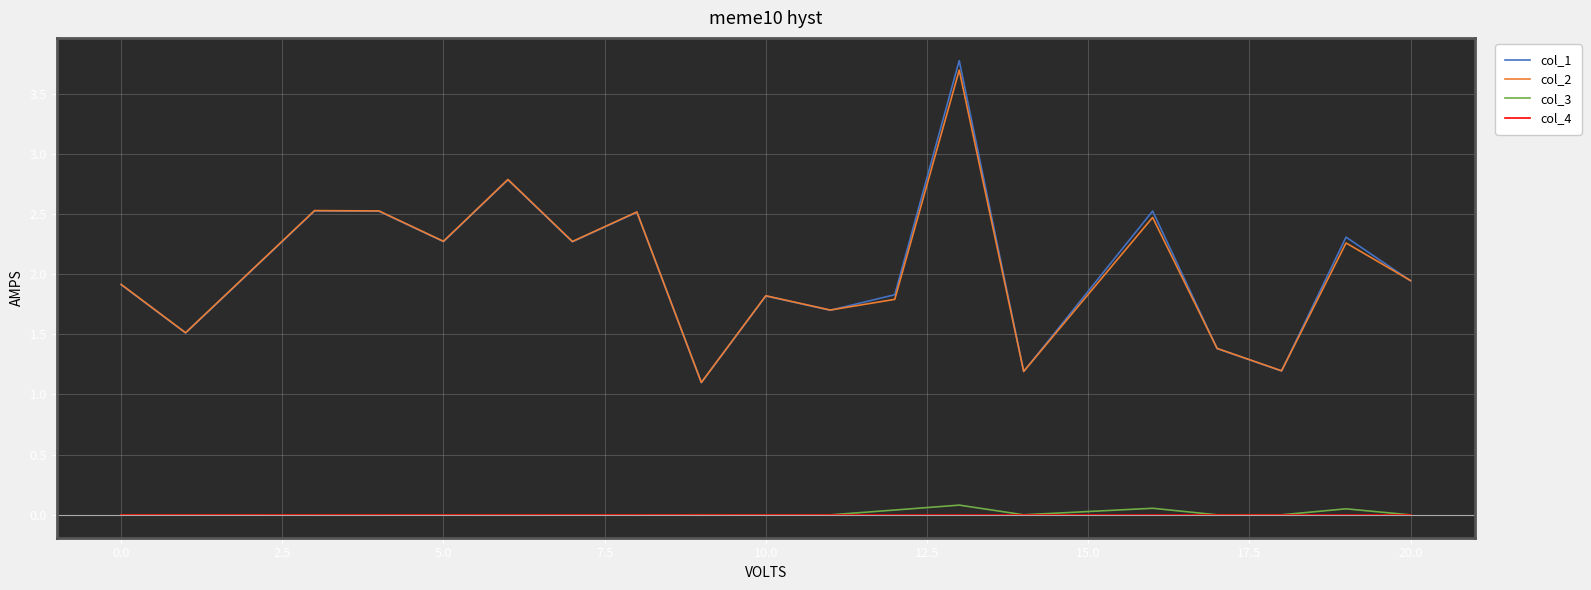

True or false: col_3 and col_1 cross at least once.

False